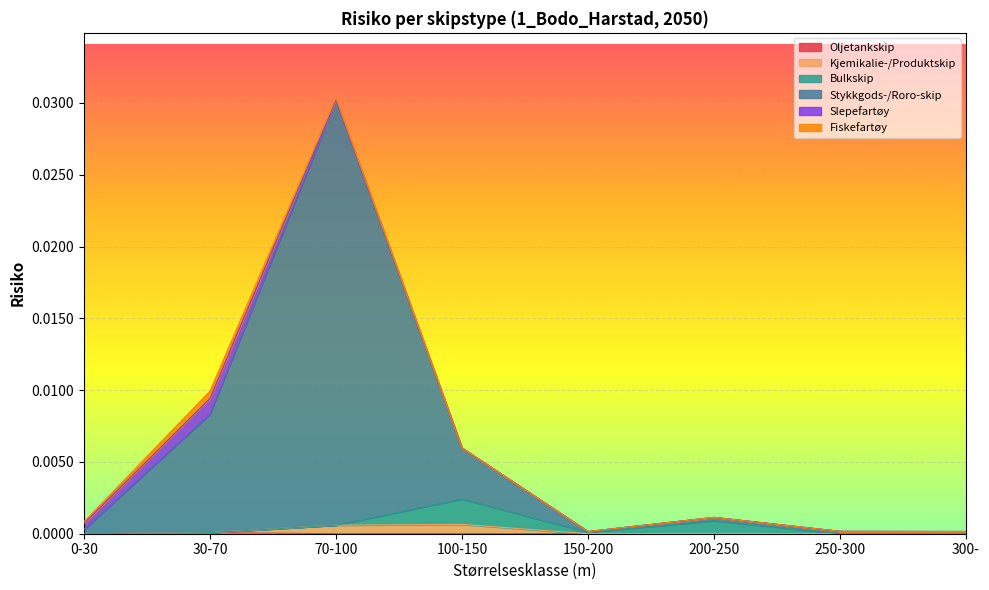

At which category is the sum across all series the highest?

70-100